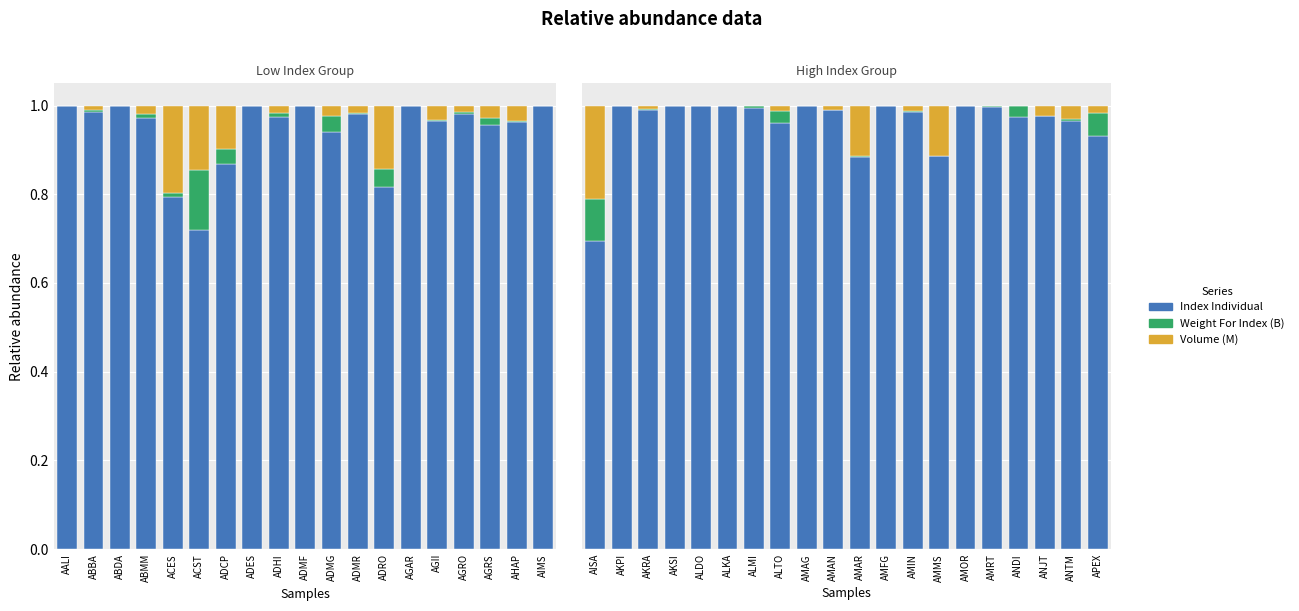

Which label corresponds to the smallest value in the chart?

AMMS